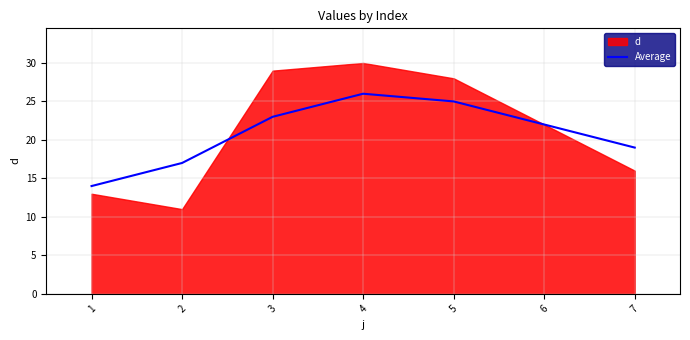

What is the sum of all values?

146